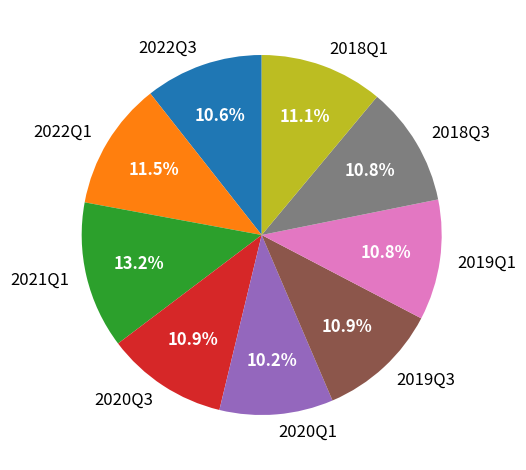

Is it true that 2022Q3 is 1% of the pie?

False